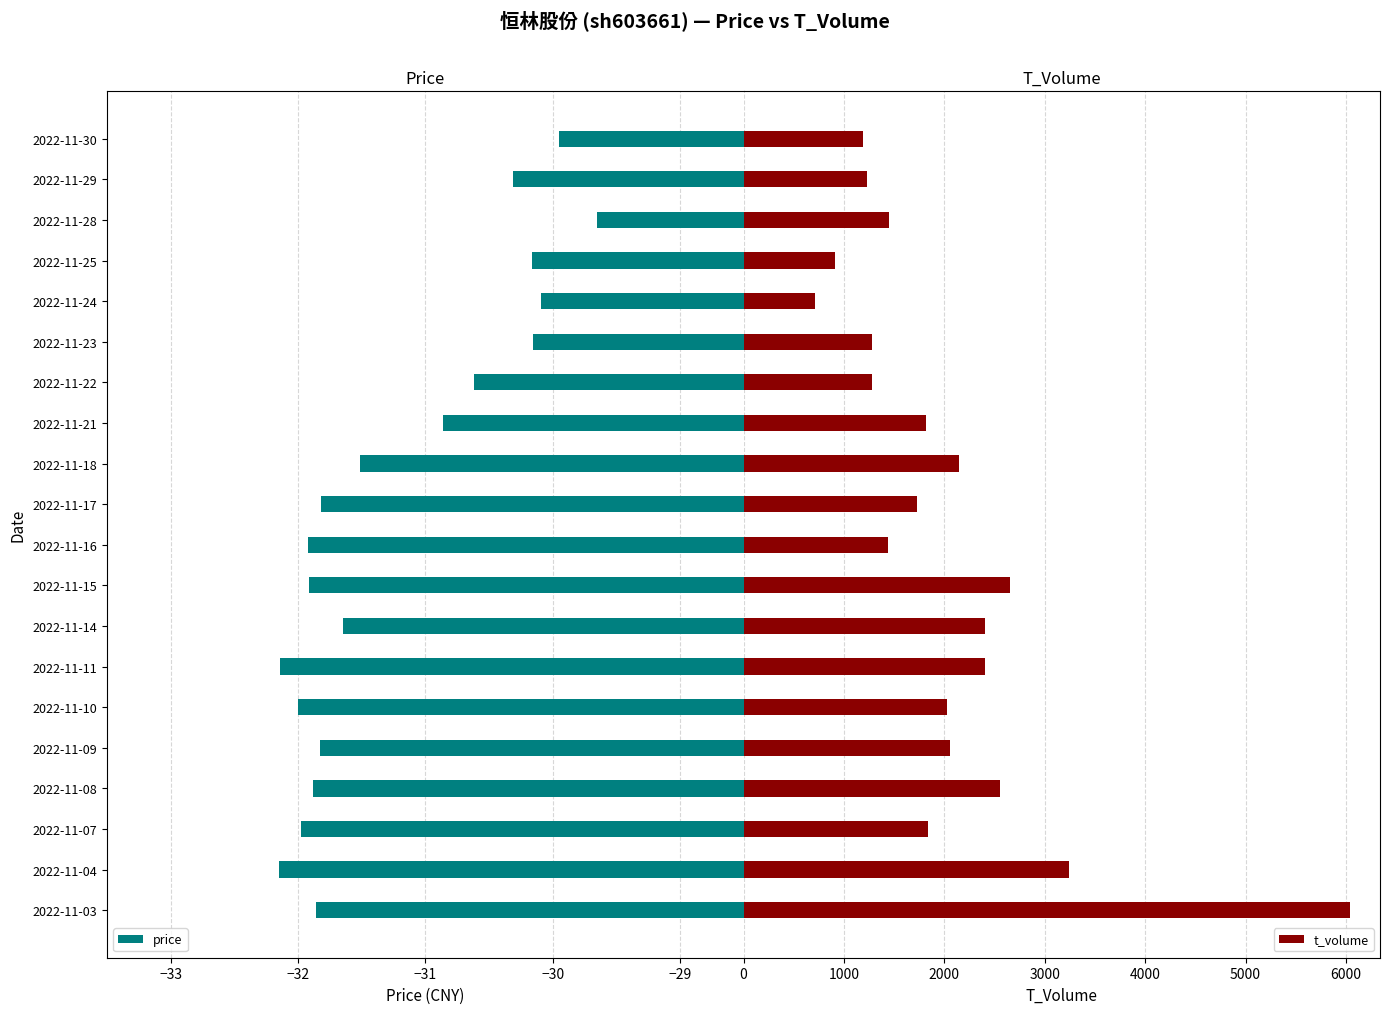

At which label does price reach its peak?

2022-11-28